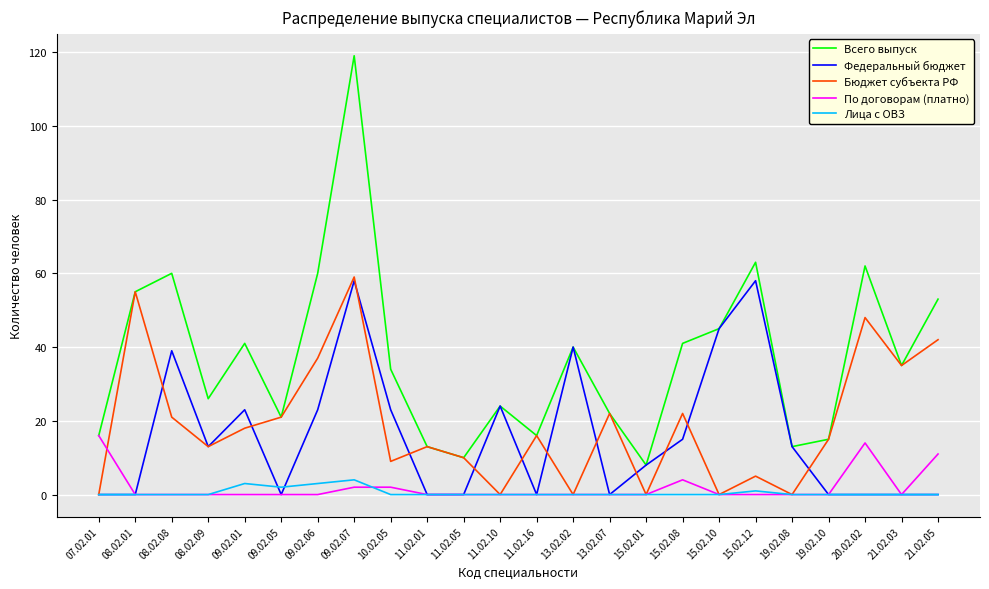

True or false: Всего выпуск and Лица с ОВЗ cross at least once.

False